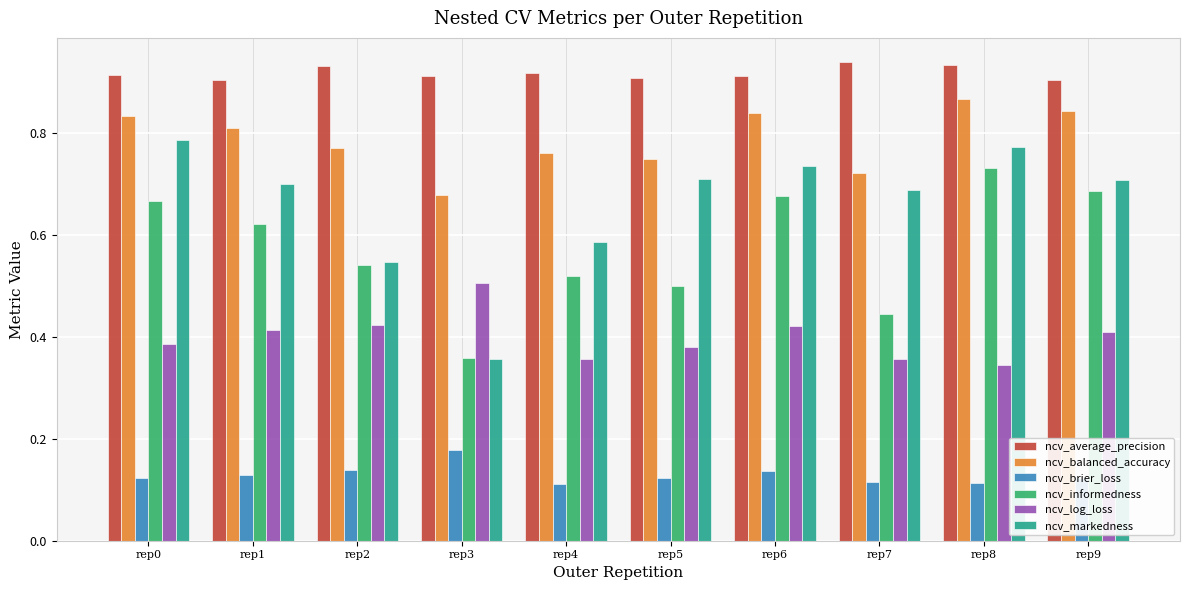

Which series changed the most between rep4 and rep5?

ncv_markedness